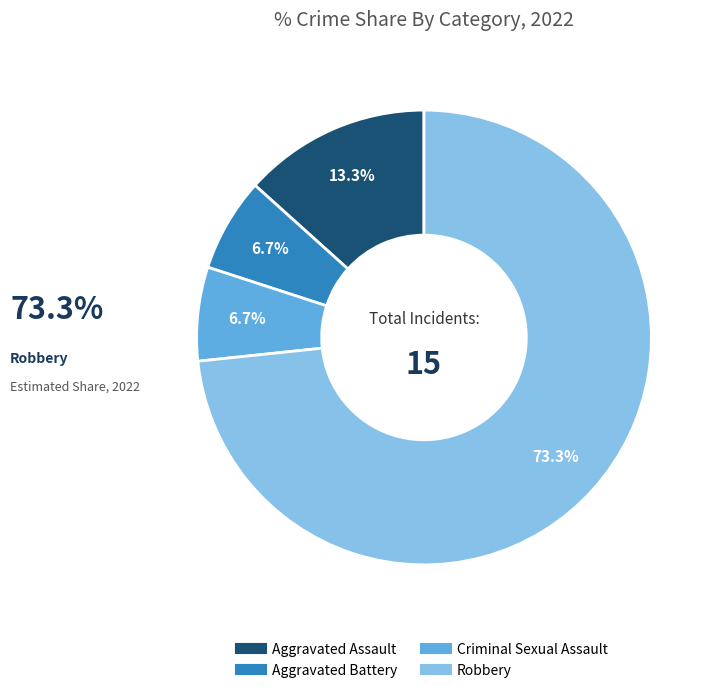

Which slice is the largest?

Robbery